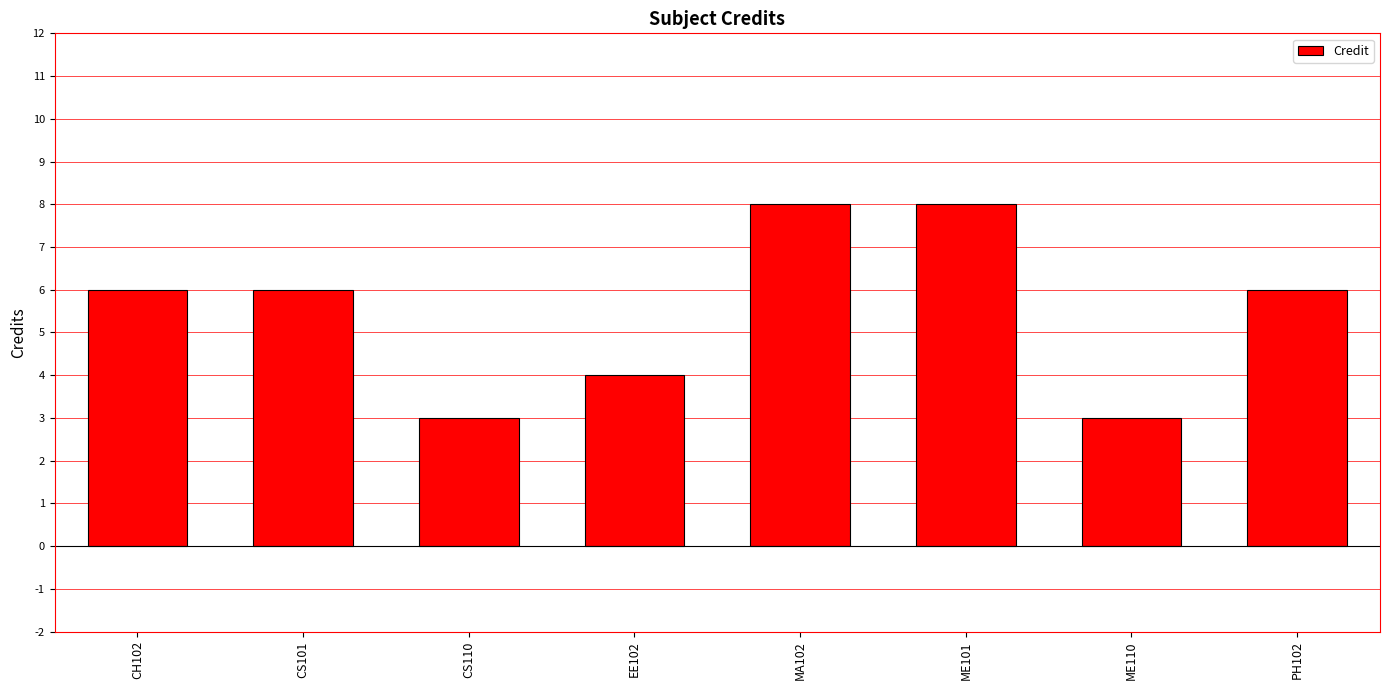

Count the number of categories in the chart.

8